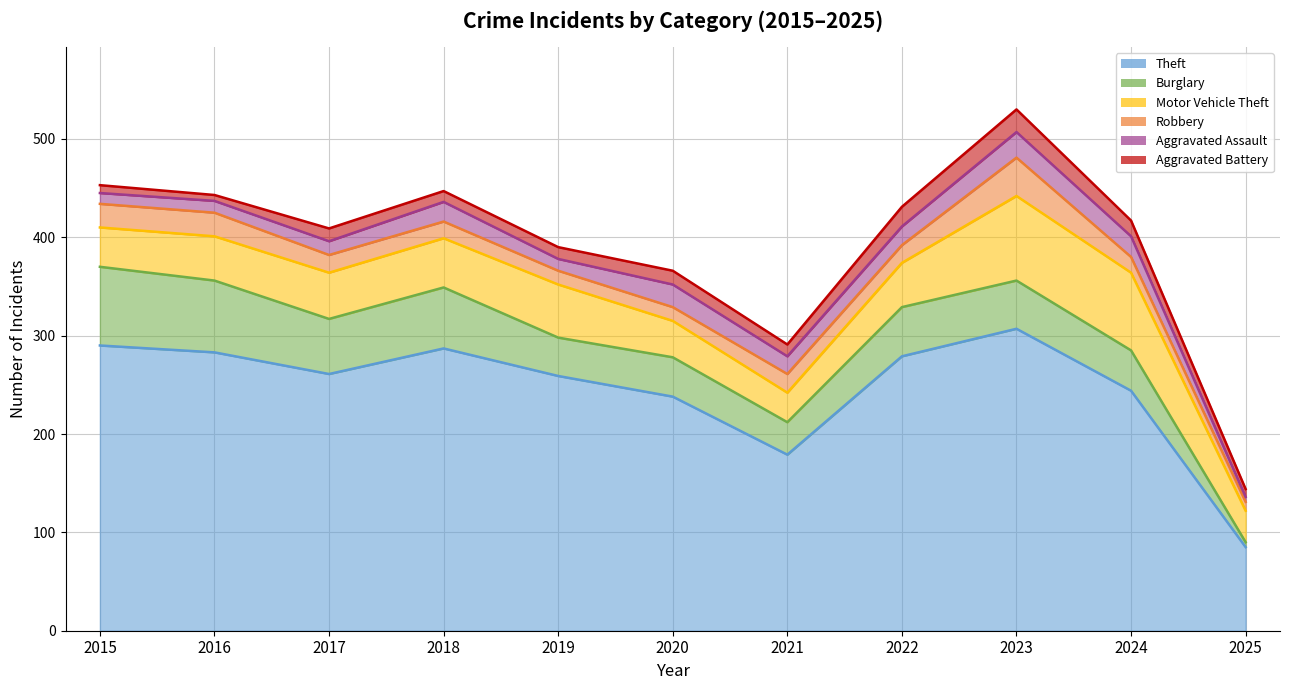

Reading left to right, transcribe all the data shown in this chart.

Theft: 290	283	261	287	259	238	179	279	307	244	85
Burglary: 80	73	56	62	39	40	33	50	49	41	5
Motor Vehicle Theft: 40	45	47	50	54	37	30	45	86	79	32
Robbery: 24	24	18	17	14	14	19	18	39	16	9
Aggravated Assault: 11	12	14	20	12	23	18	19	26	21	5
Aggravated Battery: 8	6	13	11	12	14	12	20	23	16	8